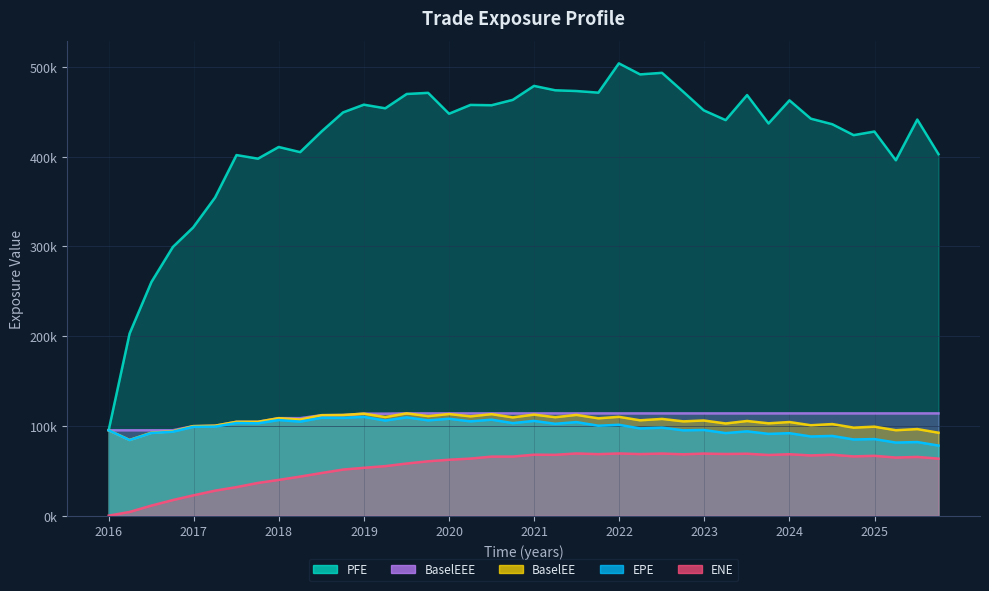

Is it true that ENE equals 19805.8 at 2021-04-30?

False